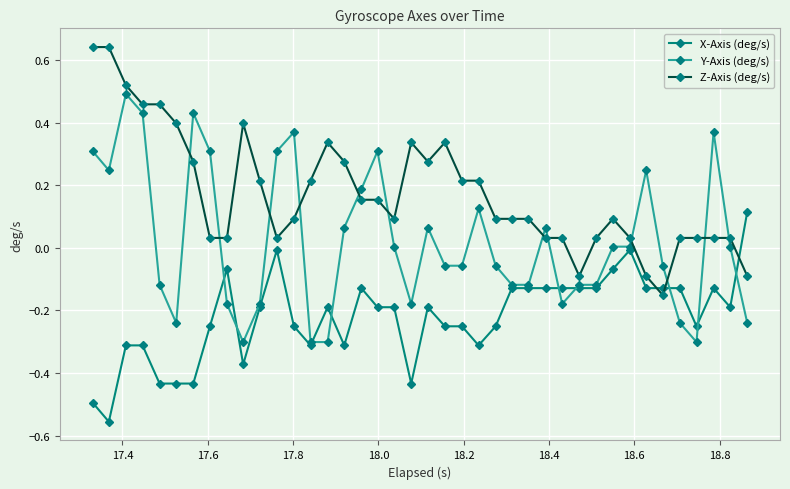

True or false: X-Axis (deg/s) has more than 2 points higher than both neighbors.

True